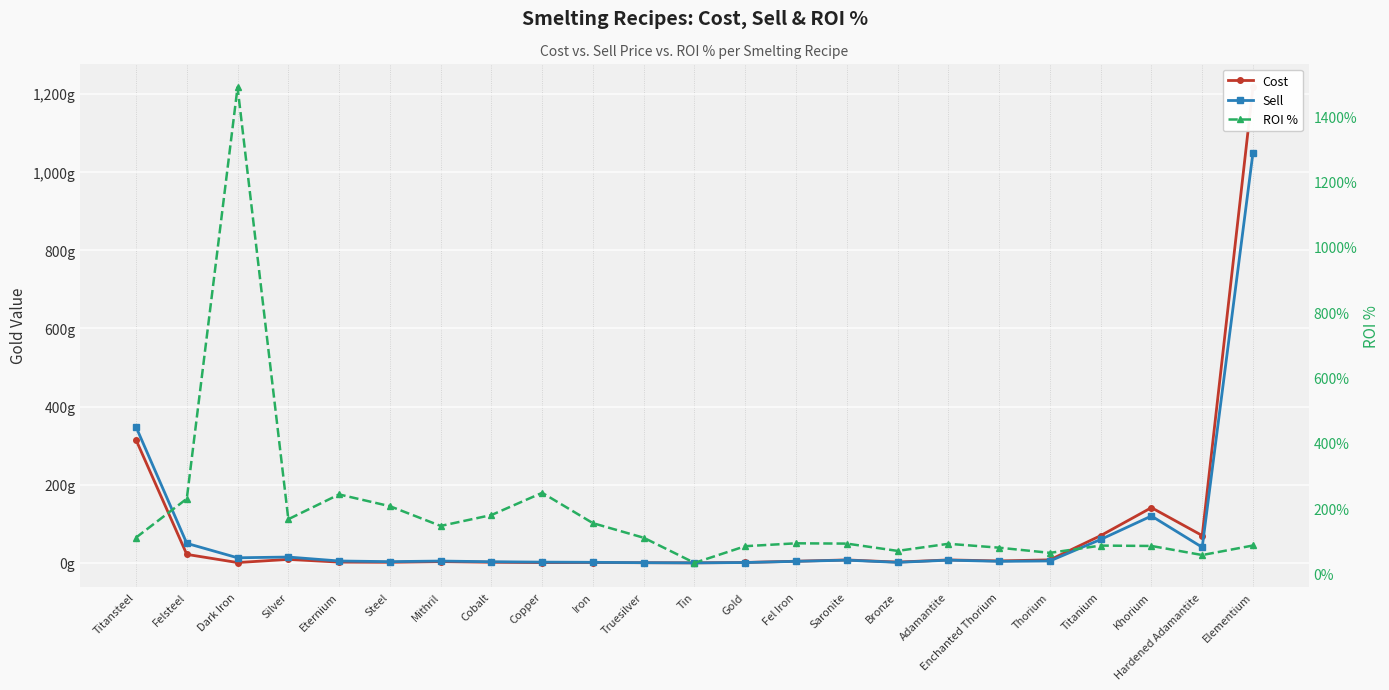

Which category has the lowest value across all series?

Tin